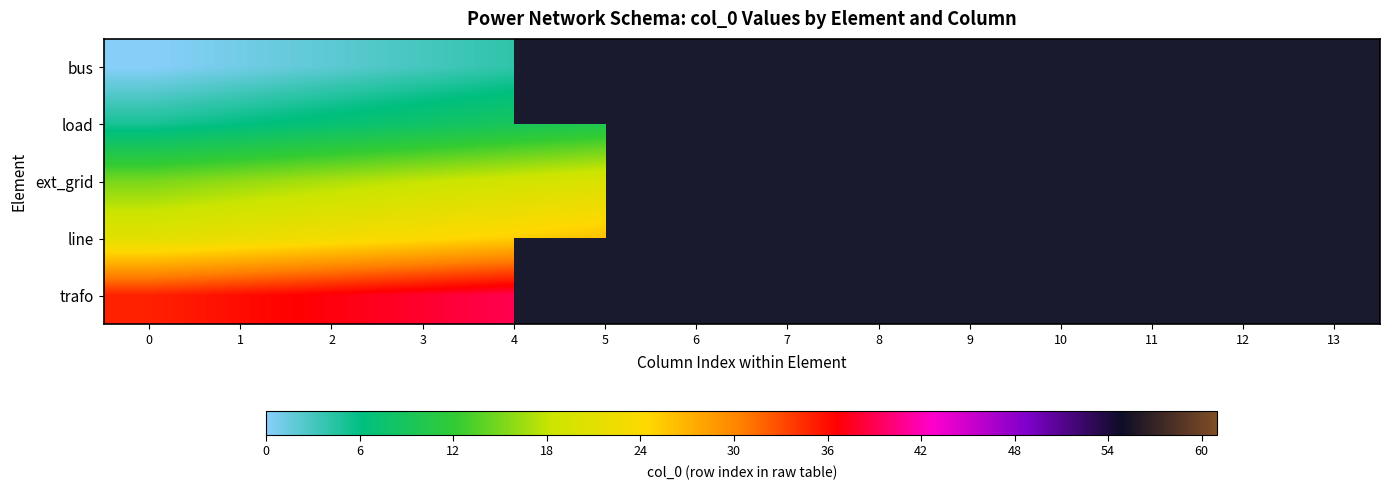

At which category is the sum across all series the highest?

4